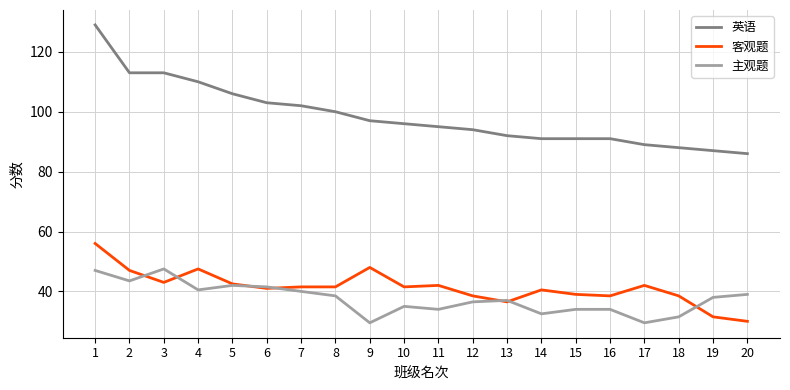

What is the total value across all series at 17?

160.5